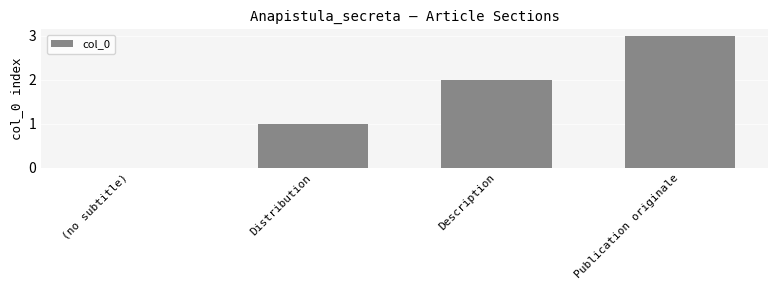

Approximately how many times larger is the value at Description compared to Distribution?

2.0